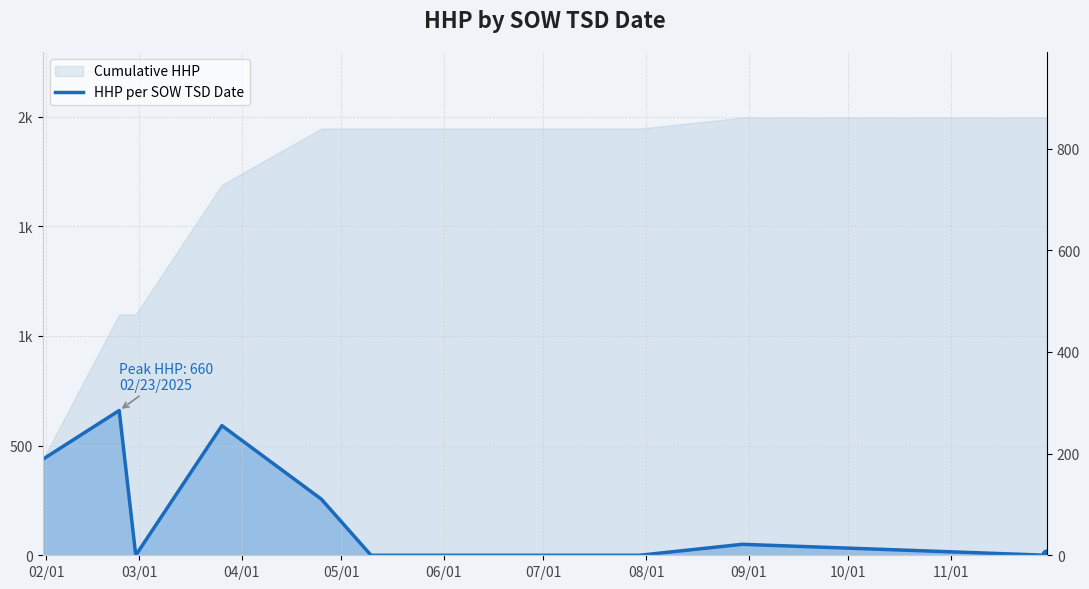

Which has a higher value, 08/01 or 04/01?

08/01